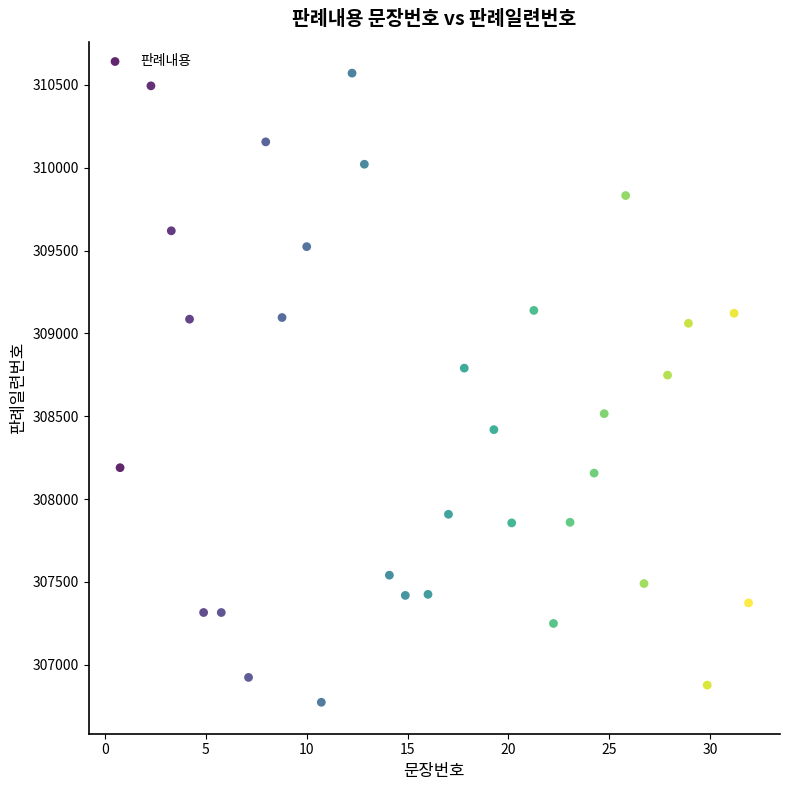

What is the range of X values (max minus min)?

31.2